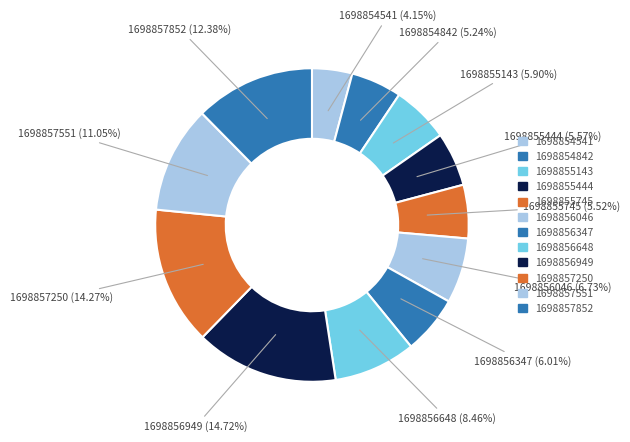

To the nearest percent, what portion does 1698856046 represent?

7%